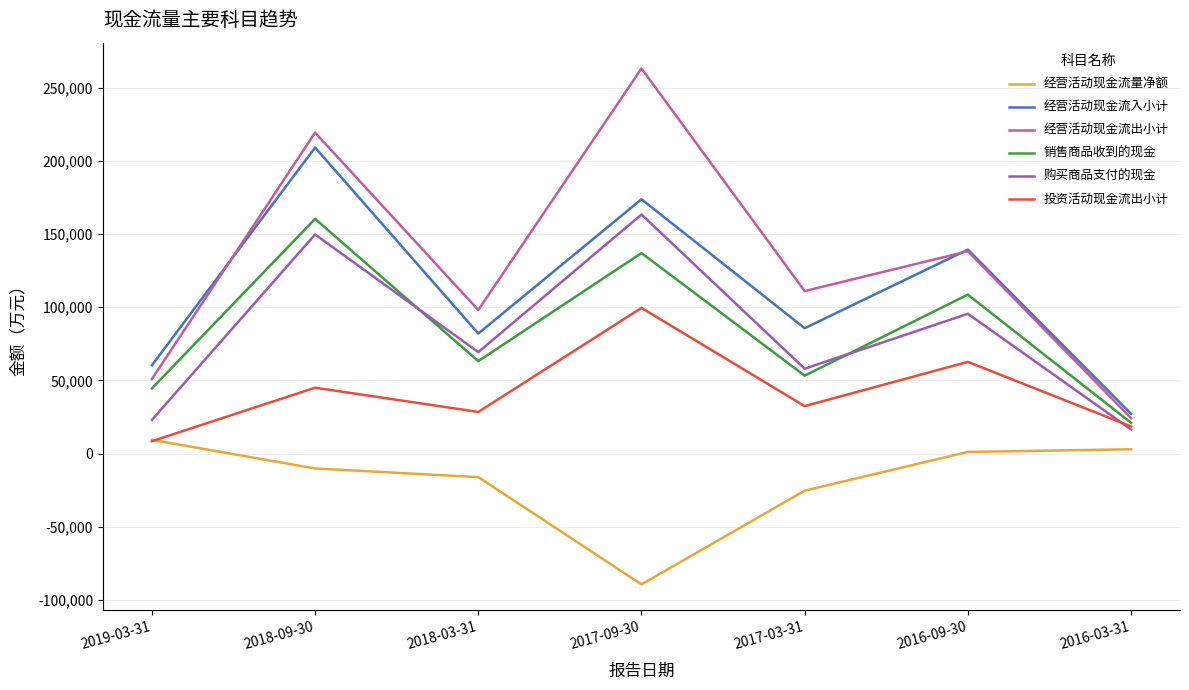

How many lines are shown in the chart?

6